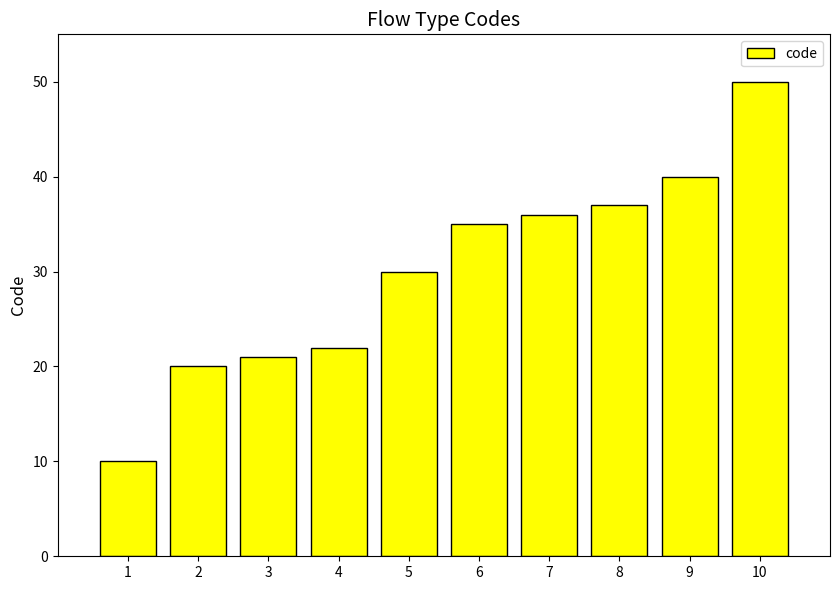

What is the approximate value at 2, to the nearest 5?

20